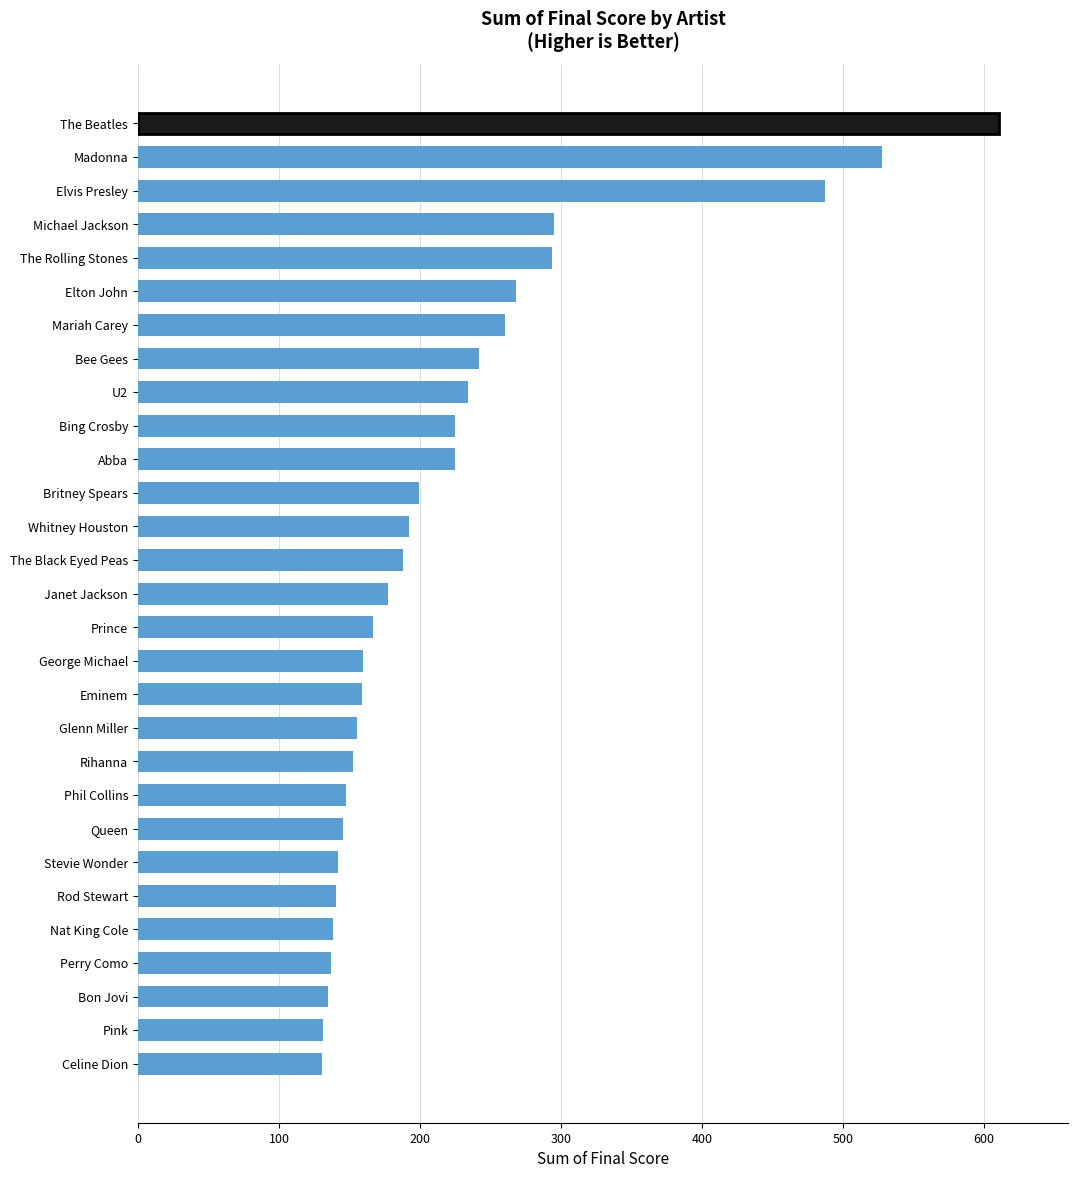

What is the greatest value displayed?

610.8